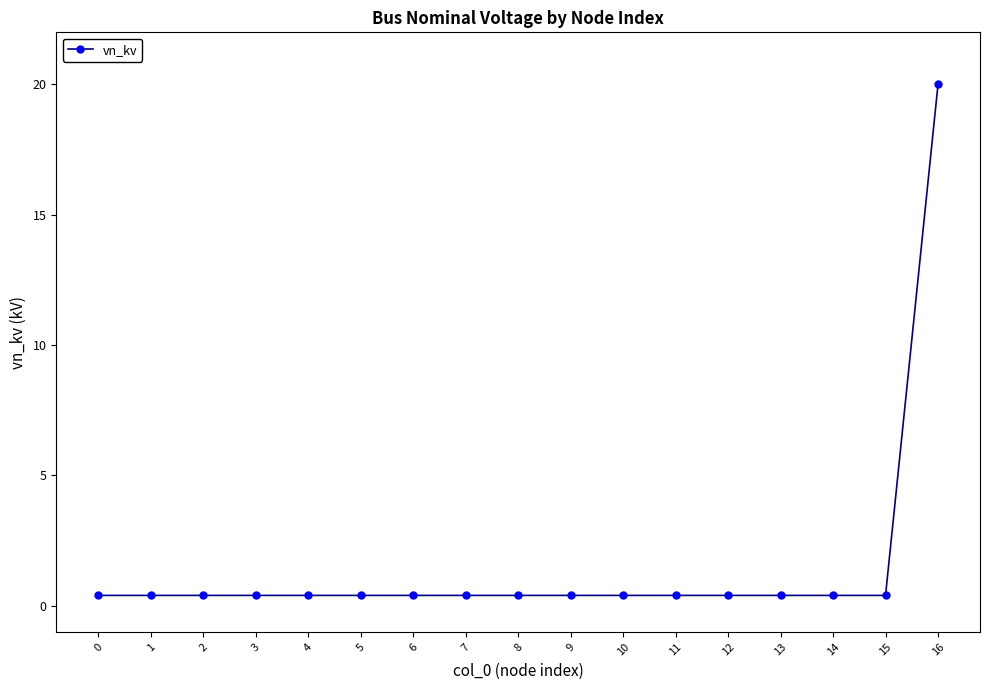

Reading right to left, list all the values displayed in this chart.

20.0	0.4	0.4	0.4	0.4	0.4	0.4	0.4	0.4	0.4	0.4	0.4	0.4	0.4	0.4	0.4	0.4